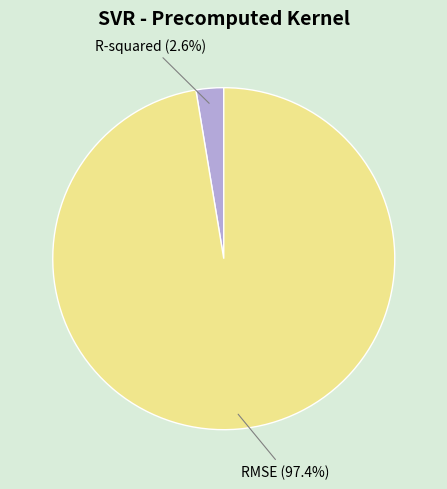

Count the number of slices in the pie.

2